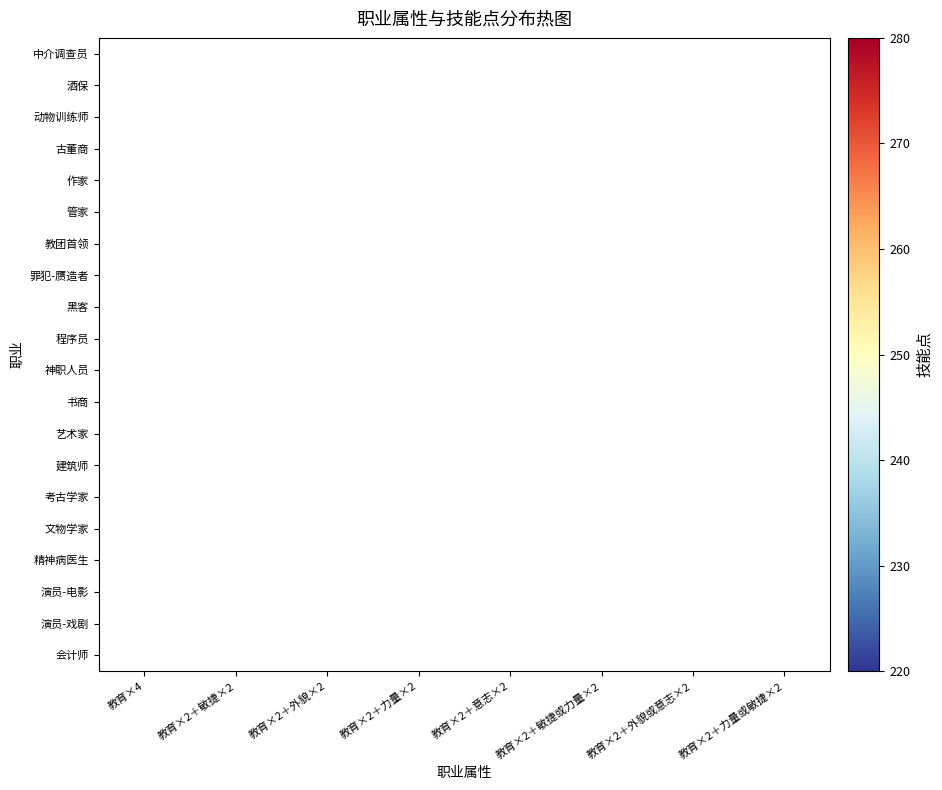

What is the greatest value displayed?

280